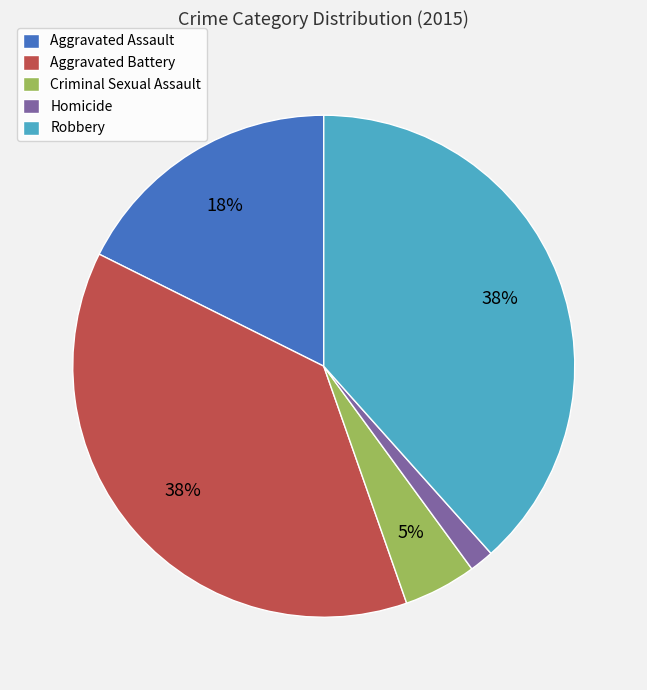

What percentage is the Aggravated Battery slice, to the nearest percent?

38%